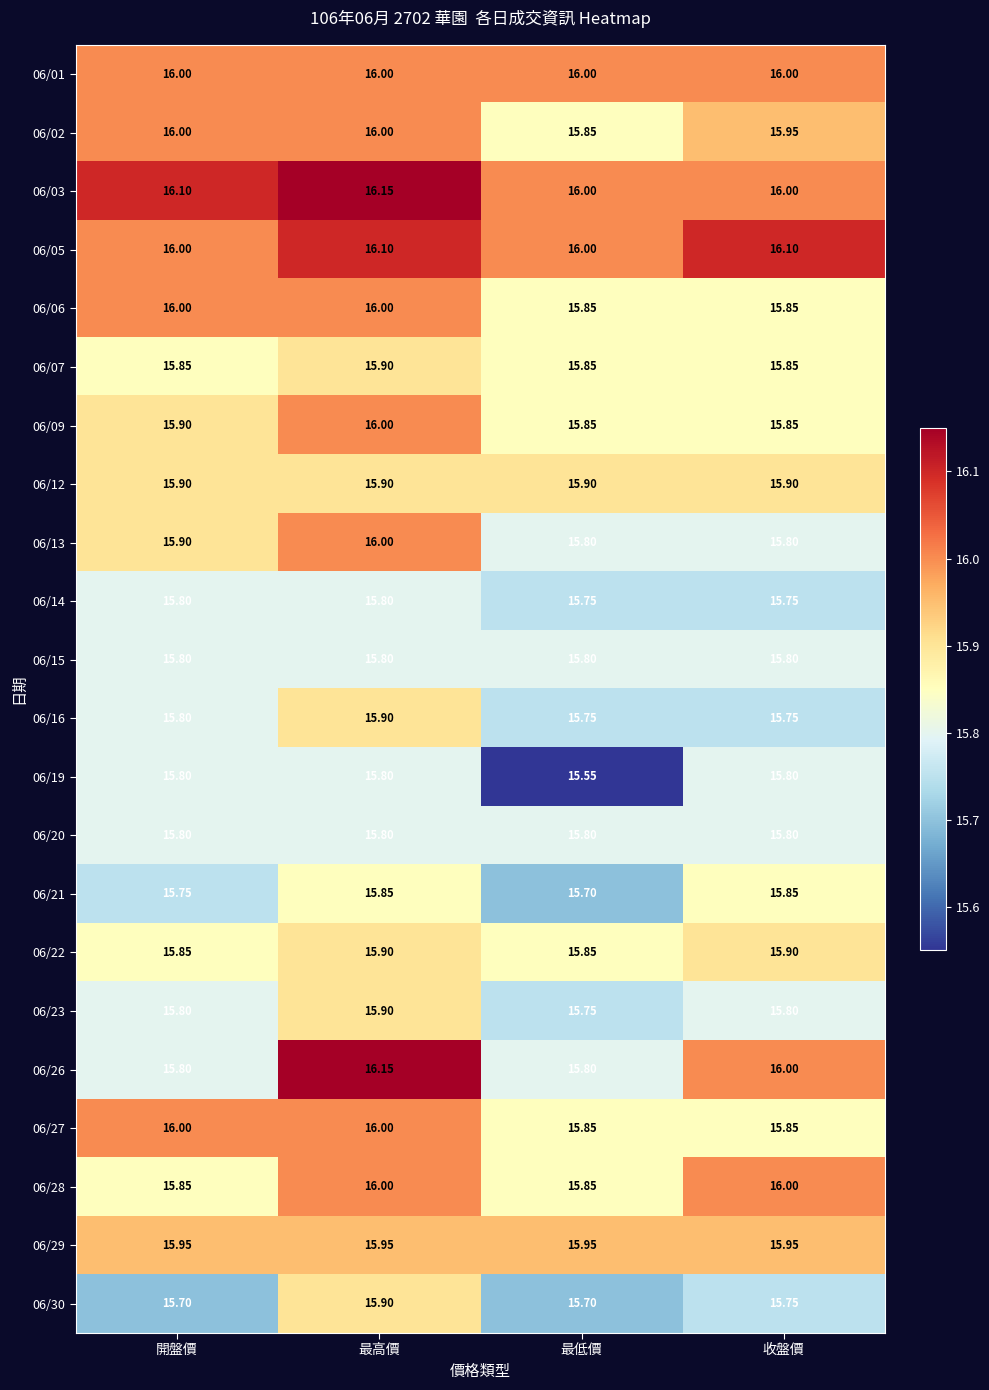

Is the value of 06/20 at 最高價 greater than the value of 06/23 at 最高價?

No